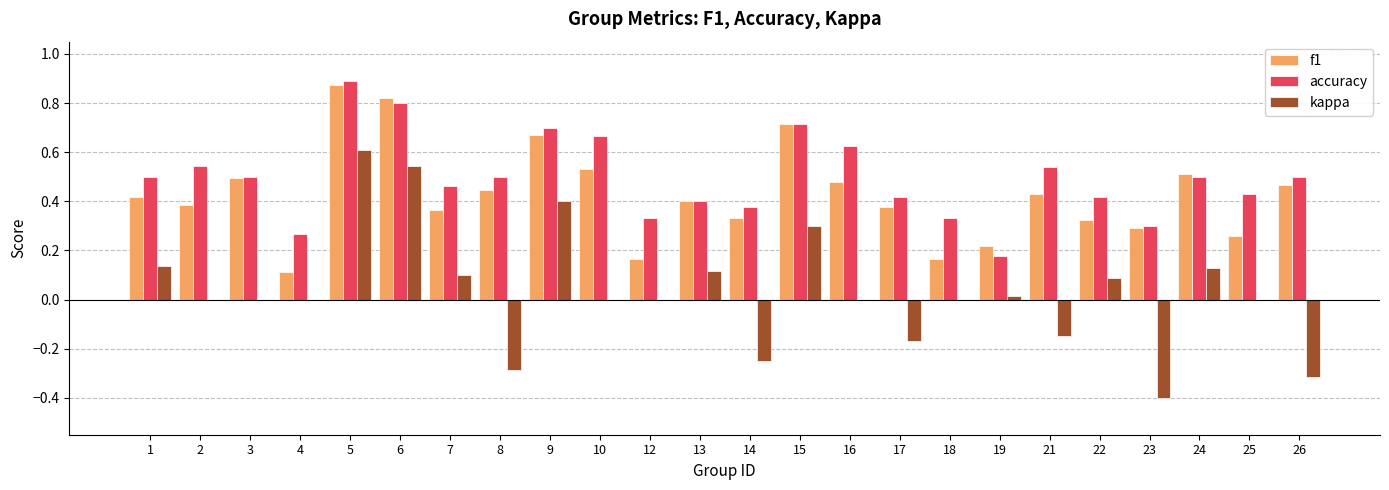

How many accuracy values are between 0 and 1?

24